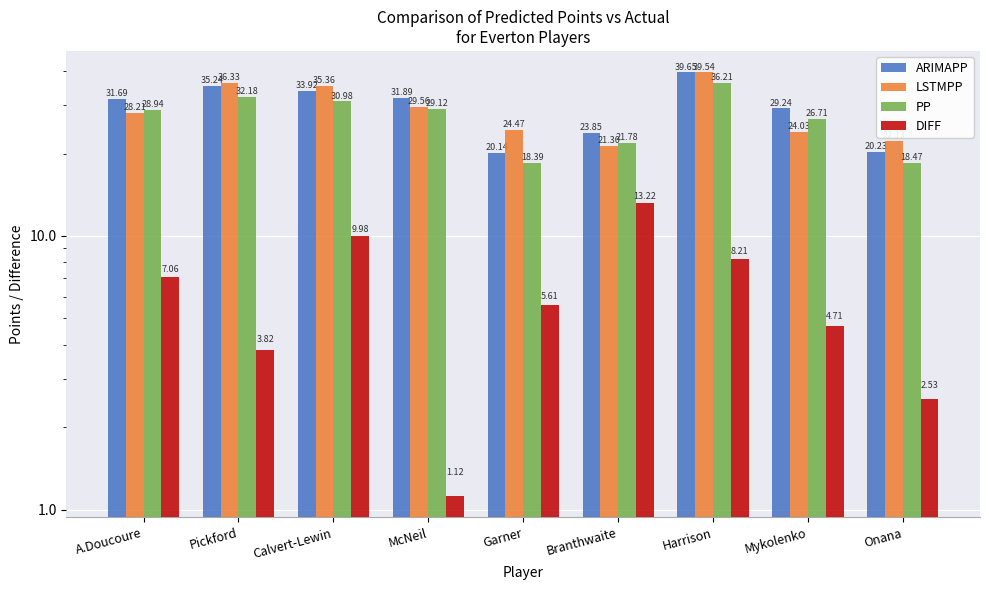

What is the total value across all series at Calvert-Lewin?

110.3